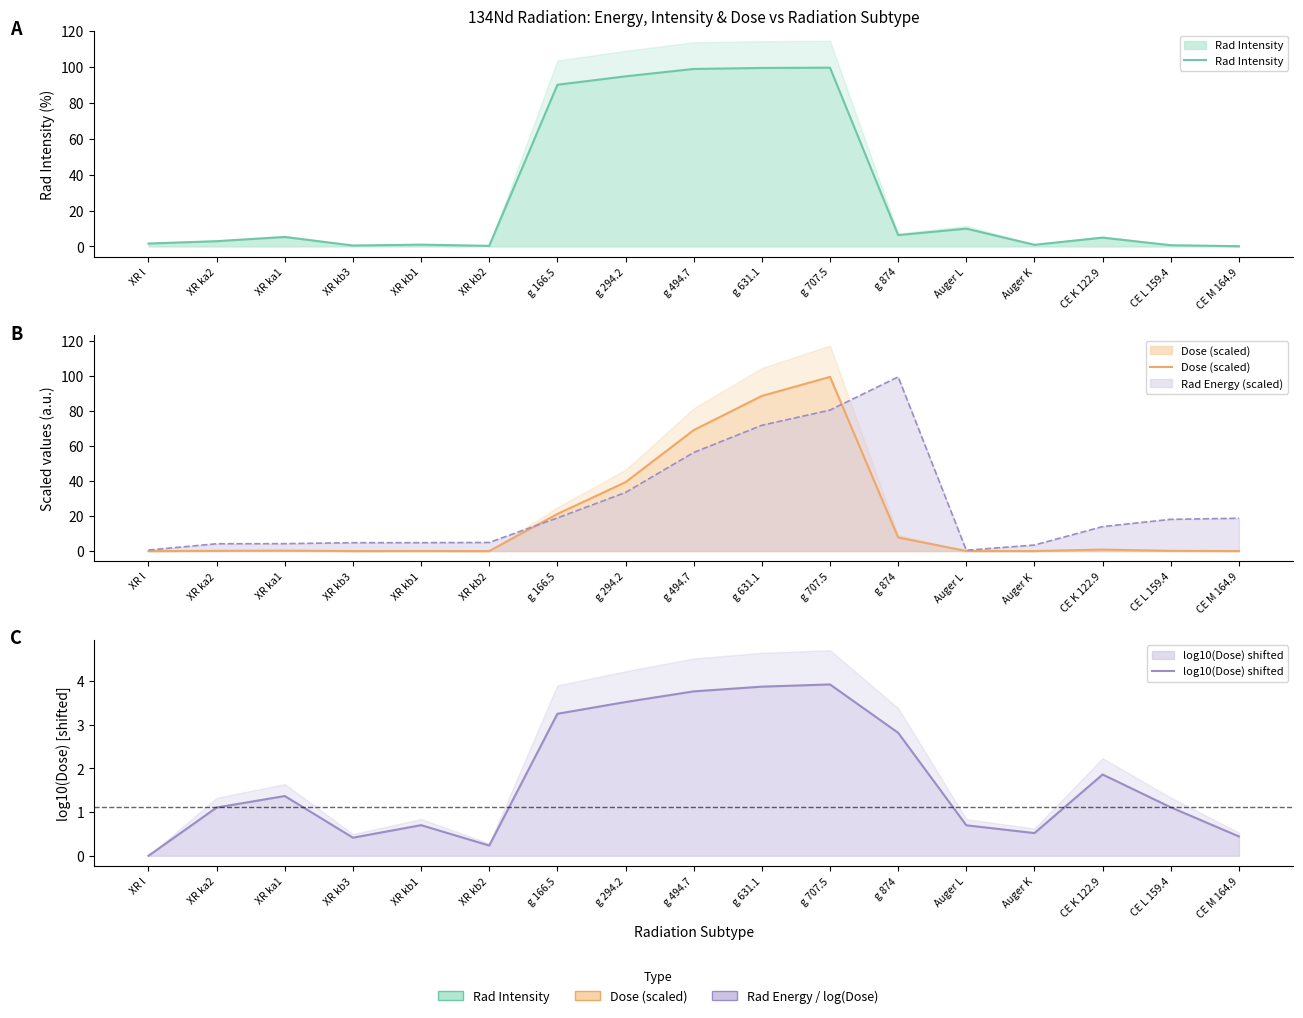

List the labels in order of Rad Intensity value, largest first.

g 707.5, g 631.1, g 494.7, g 294.2, g 166.5, Auger L, g 874, XR ka1, CE K 122.9, XR ka2, XR l, XR kb1, Auger K, CE L 159.4, XR kb3, XR kb2, CE M 164.9